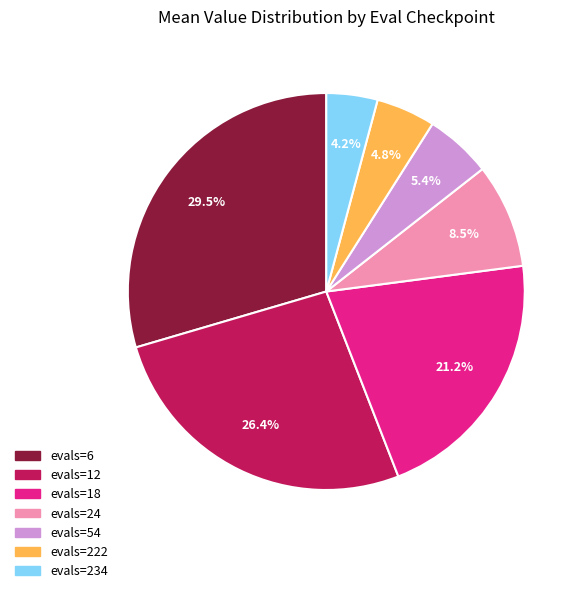

Rank the categories by value from lowest to highest.

evals=234, evals=222, evals=54, evals=24, evals=18, evals=12, evals=6